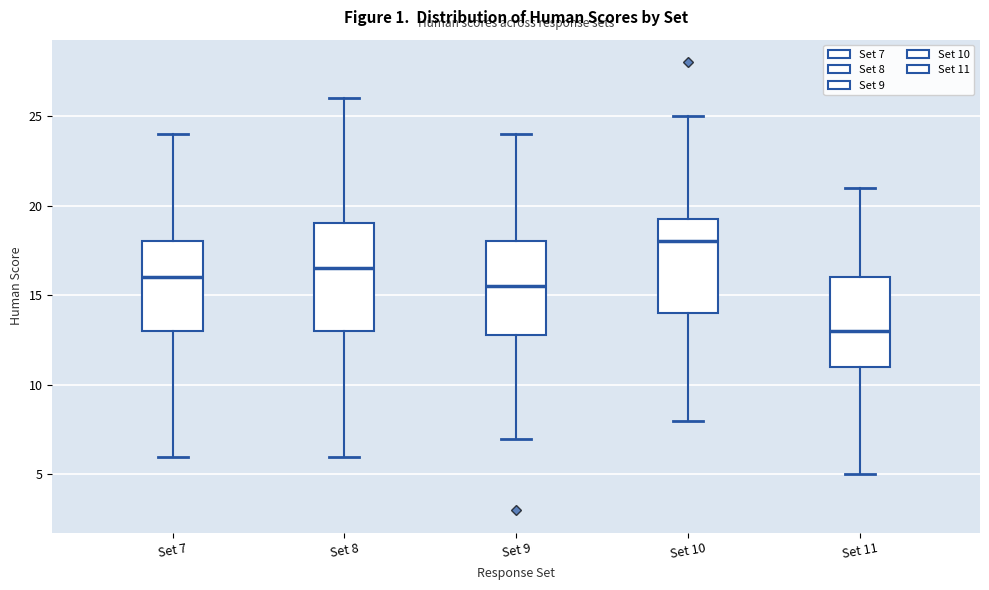

Where does the upper whisker of the box for Set 9 end on the y-axis? The values are not printed on the chart, so give them approximately, as read against the axis.

24.0